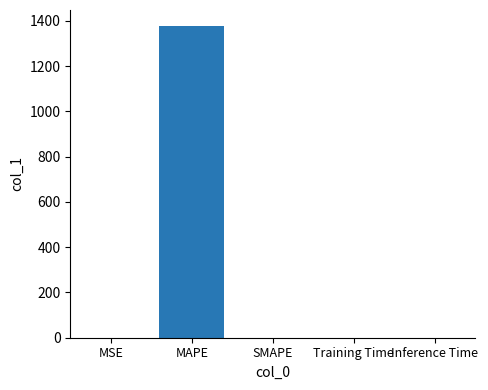

What is the sum of all values?

1379.3